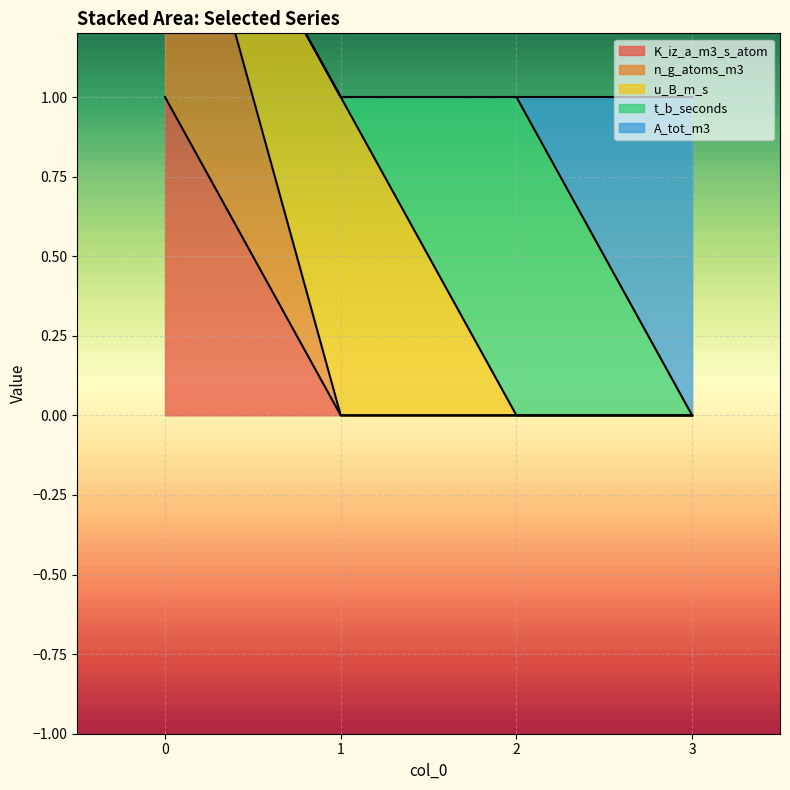

What are all the series names shown in the legend?

K_iz_a_m3_s_atom, n_g_atoms_m3, u_B_m_s, t_b_seconds, A_tot_m3